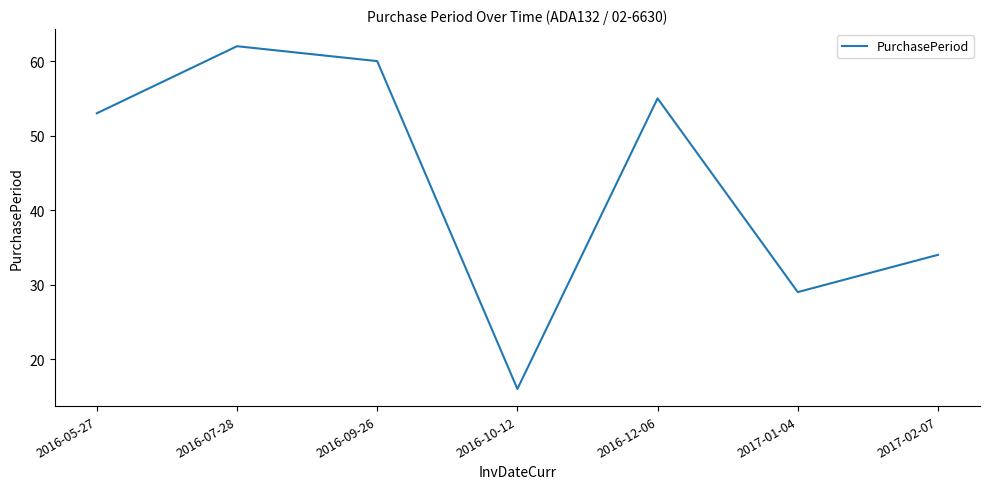

Rank the categories by value from lowest to highest.

2016-10-12, 2017-01-04, 2017-02-07, 2016-05-27, 2016-12-06, 2016-09-26, 2016-07-28